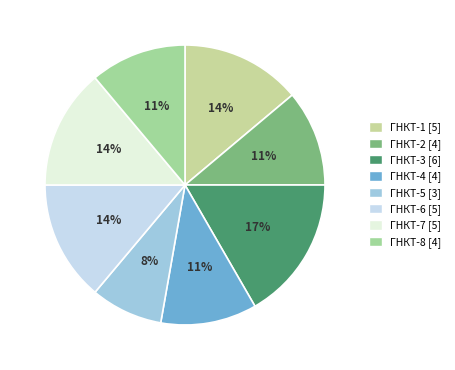

Which has a higher value, ГНКТ-2 or ГНКТ-4?

ГНКТ-2